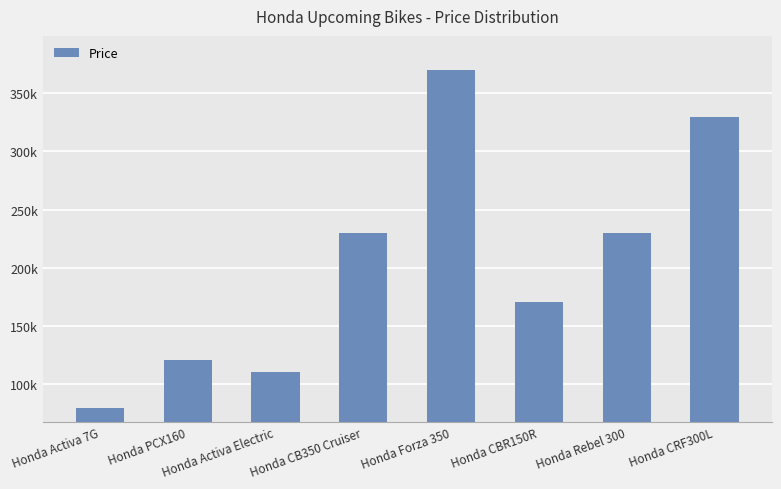

List the labels in order of value, smallest first.

Honda Activa 7G, Honda Activa Electric, Honda PCX160, Honda CBR150R, Honda CB350 Cruiser, Honda Rebel 300, Honda CRF300L, Honda Forza 350